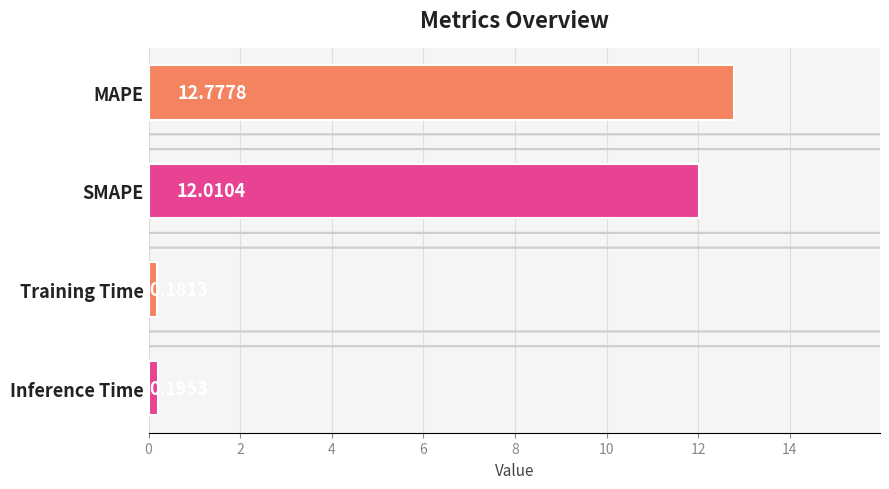

Which label corresponds to the smallest value in the chart?

Training Time